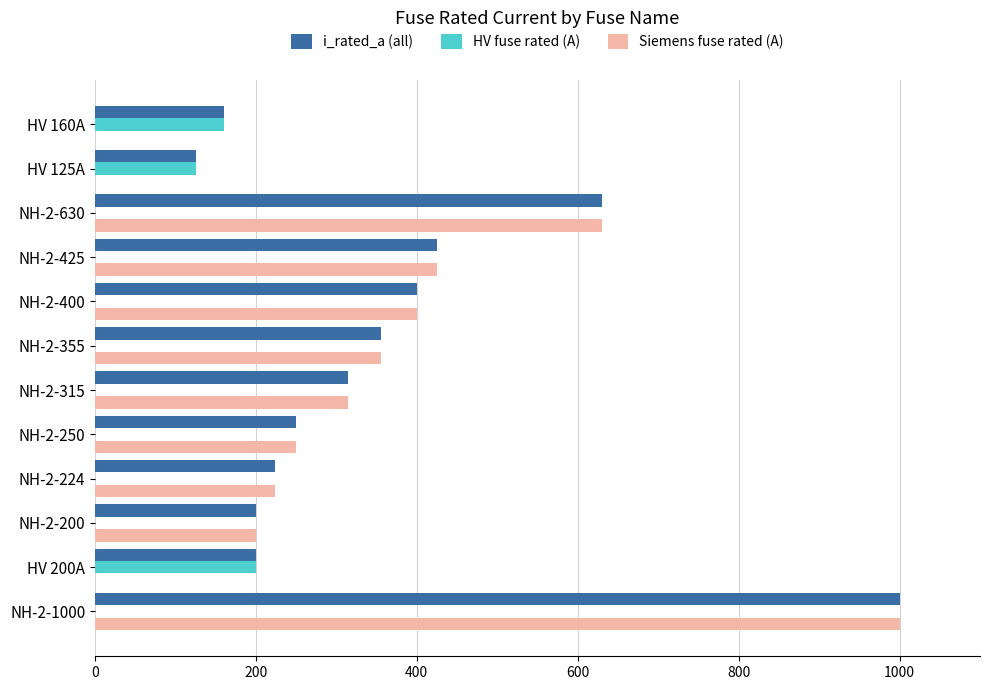

Which label corresponds to the largest value in the chart?

NH-2-1000